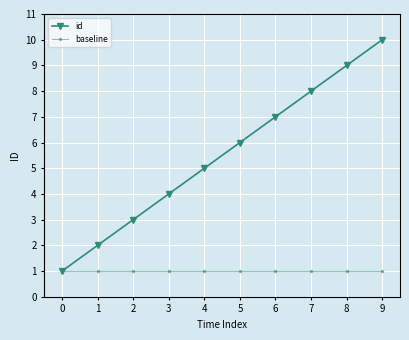

Where is id nearest to the value 5?

4